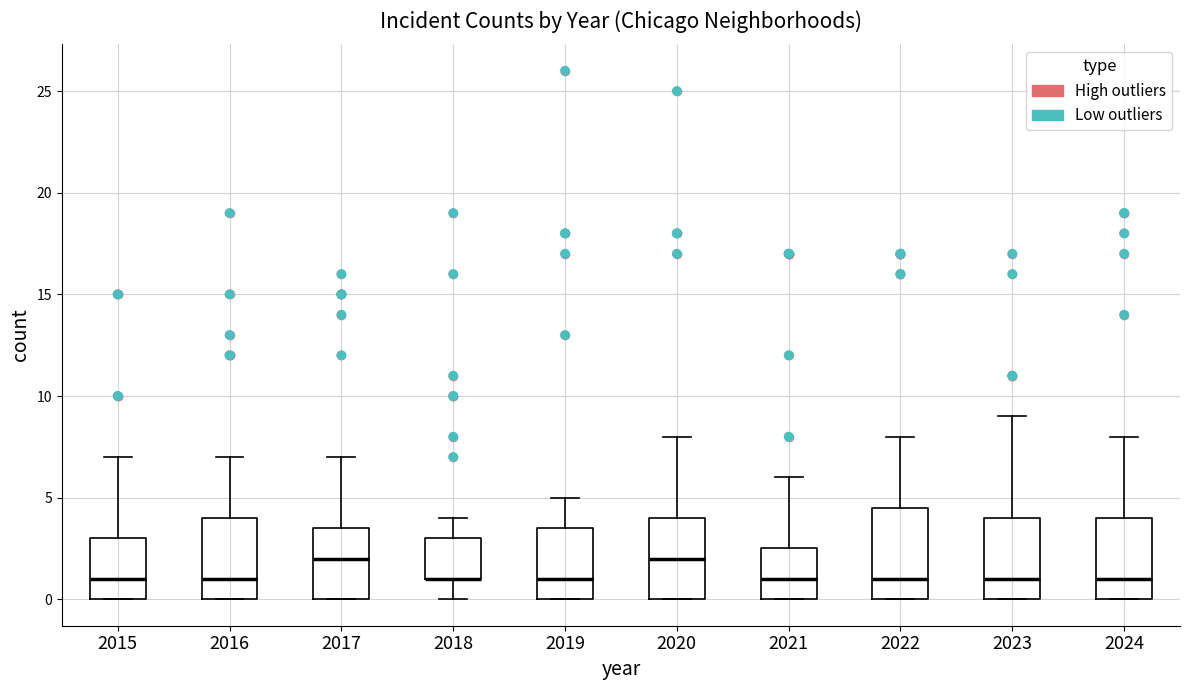

Reading left to right, transcribe this box plot: for each box, give where its median line is, the range the box spans, and where its two whiskers end, as read against the y-axis. The values are not printed on the chart, so give them approximately, as read against the axis.

2015: median 1.0, box 0.0 to 3.0, whiskers 0.0 to 7.0
2016: median 1.0, box 0.0 to 4.0, whiskers 0.0 to 7.0
2017: median 2.0, box 0.0 to 3.5, whiskers 0.0 to 7.0
2018: median 1.0 (drawn on the box's lower edge), box 1.0 to 3.0, whiskers 0.0 to 4.0
2019: median 1.0, box 0.0 to 3.5, whiskers 0.0 to 5.0
2020: median 2.0, box 0.0 to 4.0, whiskers 0.0 to 8.0
2021: median 1.0, box 0.0 to 2.5, whiskers 0.0 to 6.0
2022: median 1.0, box 0.0 to 4.5, whiskers 0.0 to 8.0
2023: median 1.0, box 0.0 to 4.0, whiskers 0.0 to 9.0
2024: median 1.0, box 0.0 to 4.0, whiskers 0.0 to 8.0